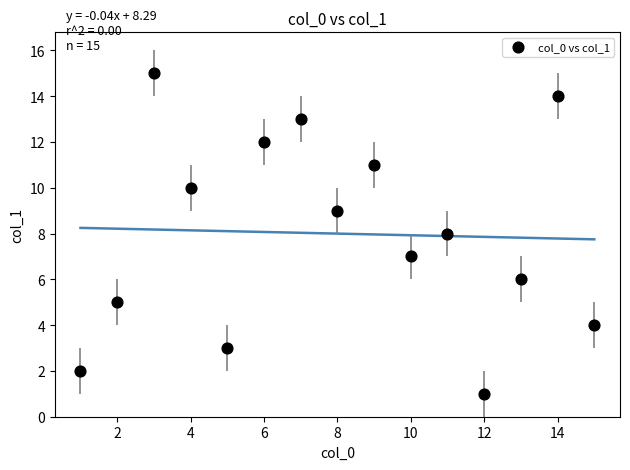

What is the range of Y values (max minus min)?

14